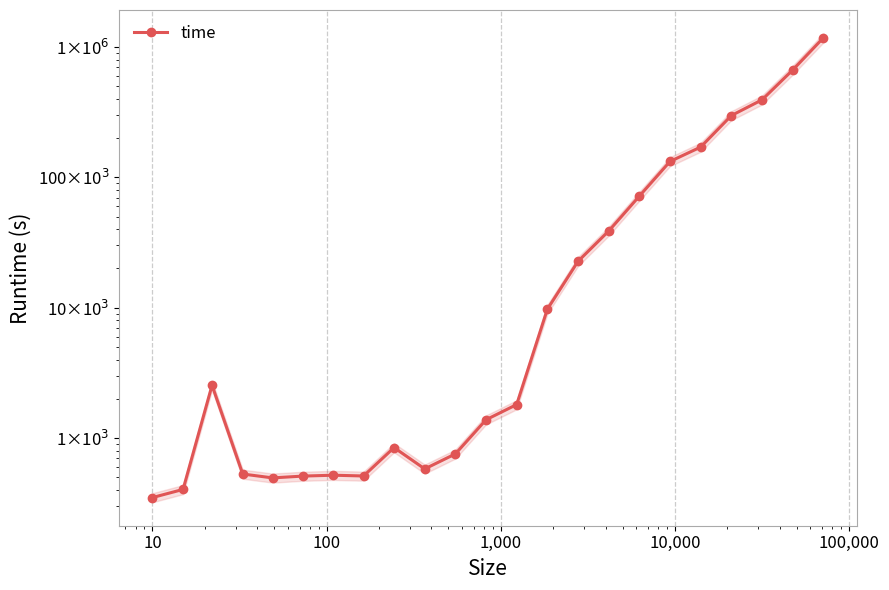

Reading left to right, extract all data points from this chart.

349	403	2538	529	494	510	518	511	844	579	755	1380	1805	9730	22661	38712	71783	132413	170737	297939	393374	666222	1176796